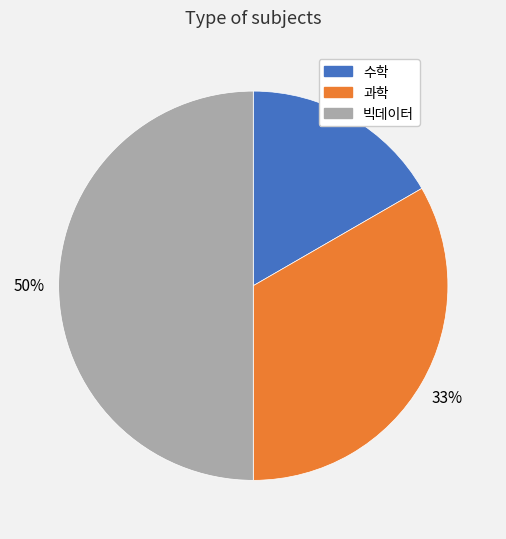

Which has a higher value, 과학 or 빅데이터?

빅데이터